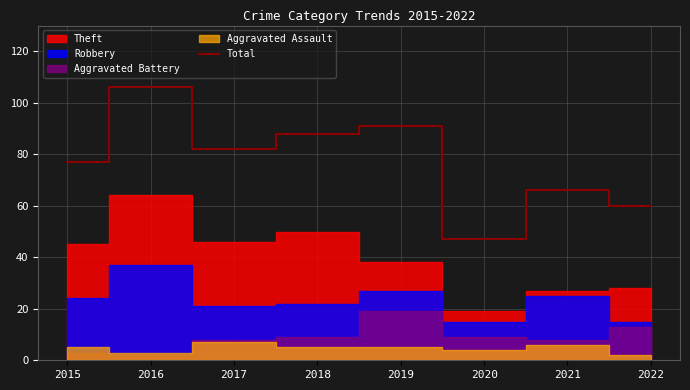

What is the difference between the maximum and second lowest values?

46